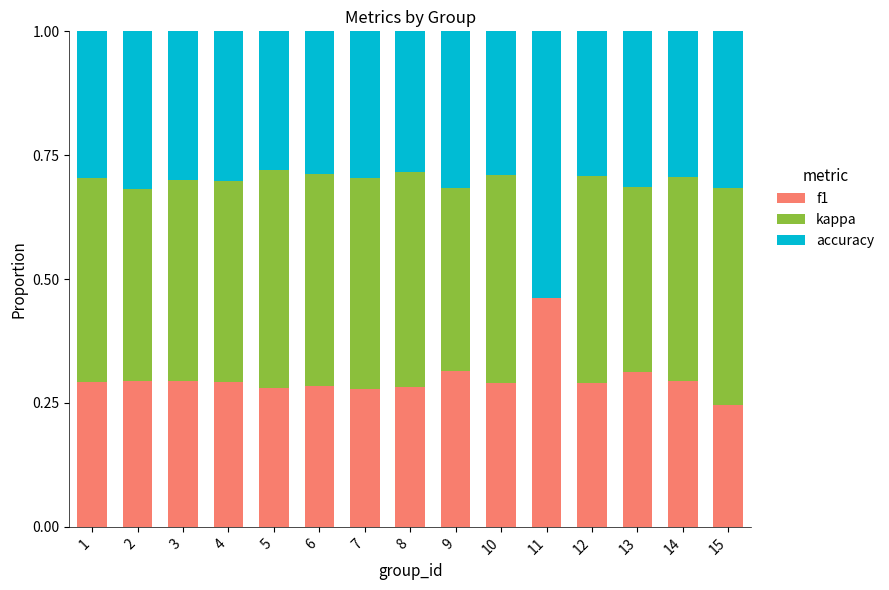

What is the total value across all series at 13?

1.0